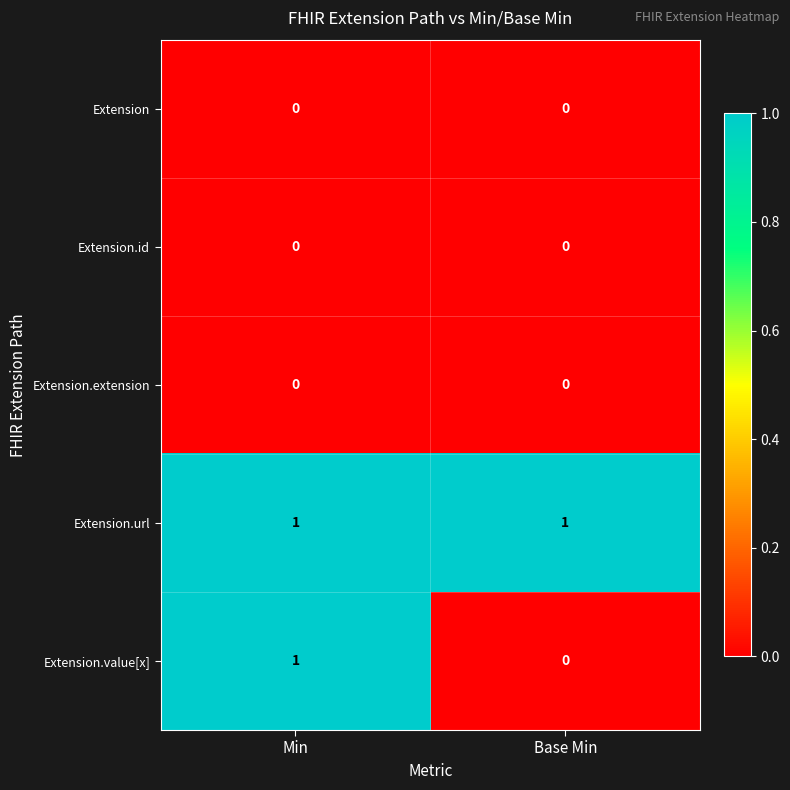

Between Min and Base Min, which series saw the biggest shift?

Extension.value[x]